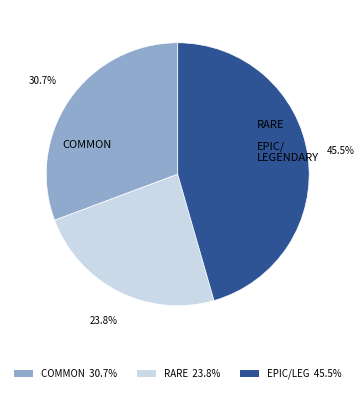

Is there any slice that represents more than half of the pie?

No